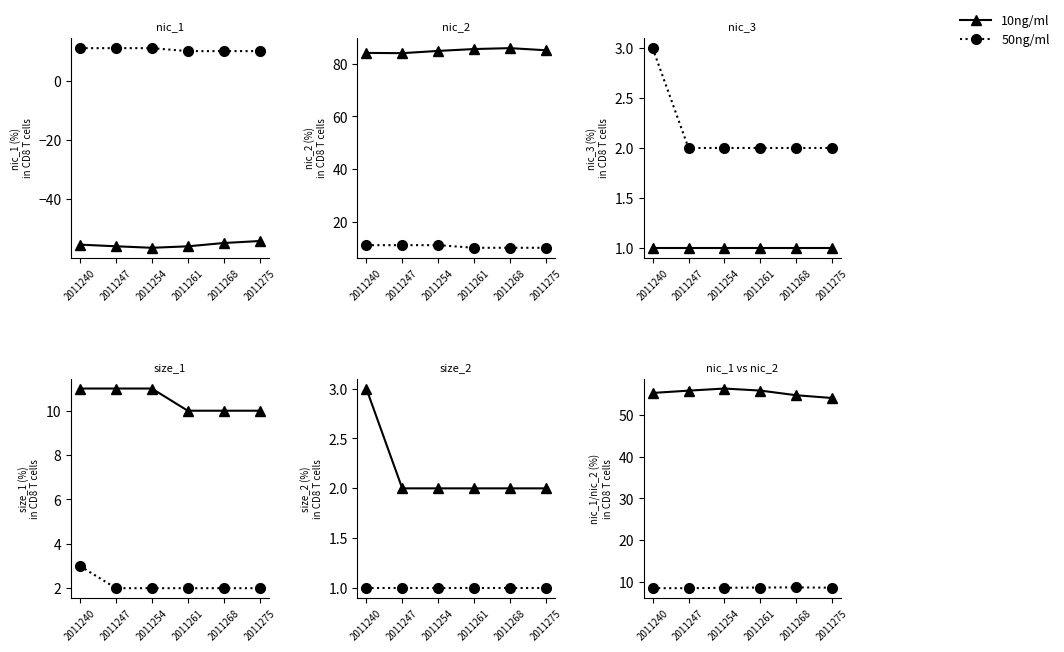

True or false: 10ng/ml and 50ng/ml intersect in this chart.

False